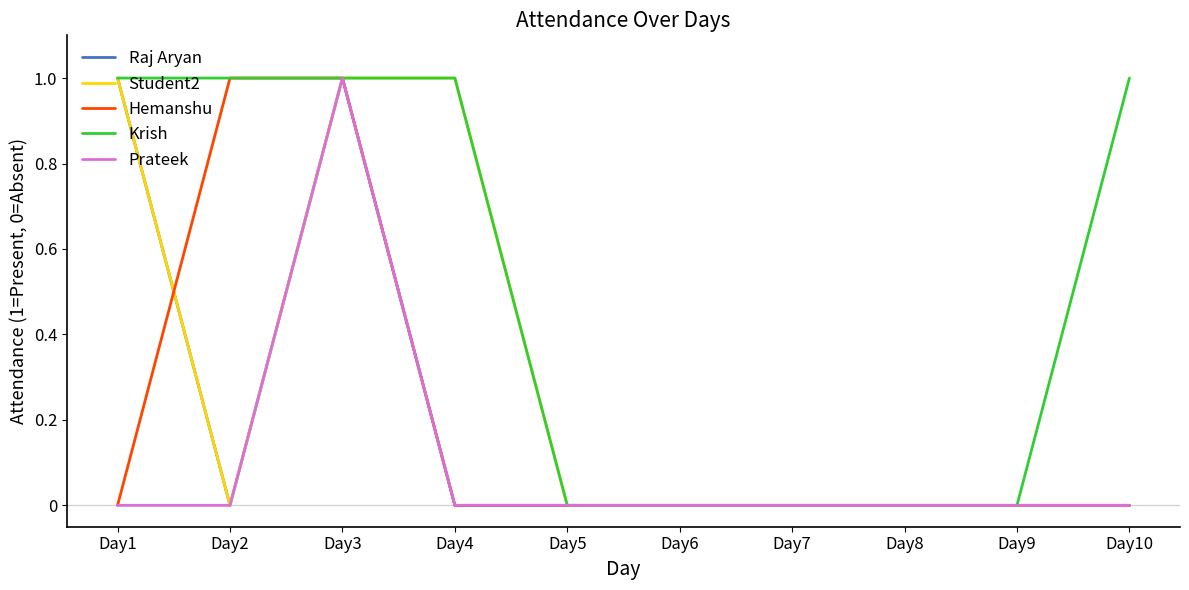

What is the greatest value displayed?

1